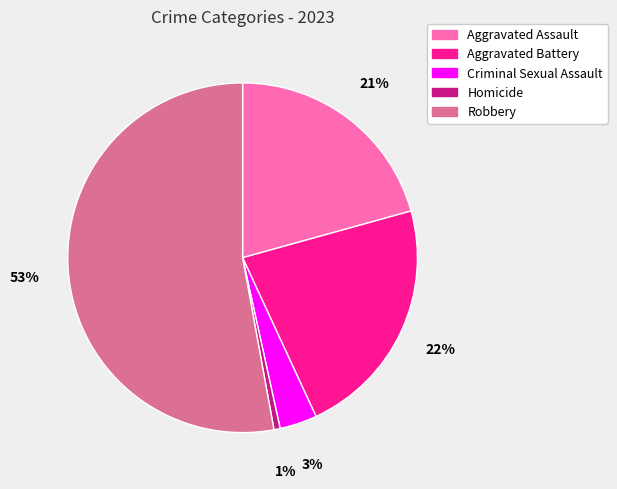

Which category accounts for the majority?

Robbery